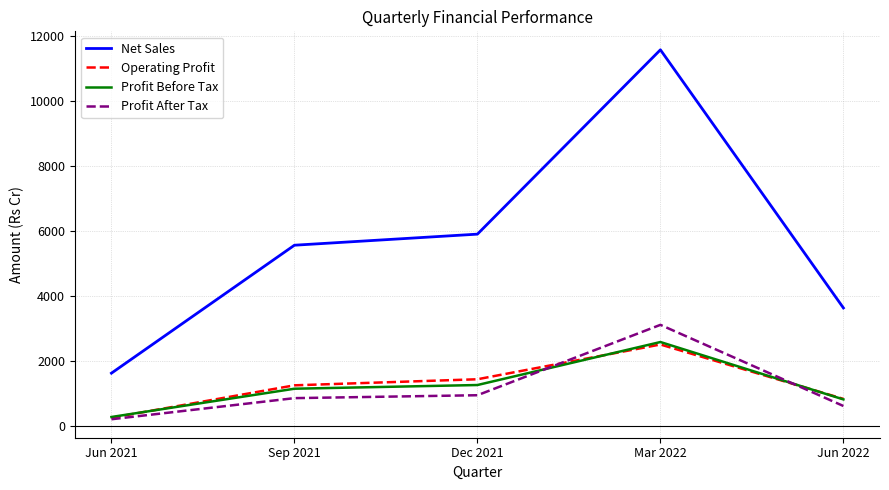

What is the average value of the Operating Profit series?

1247.6